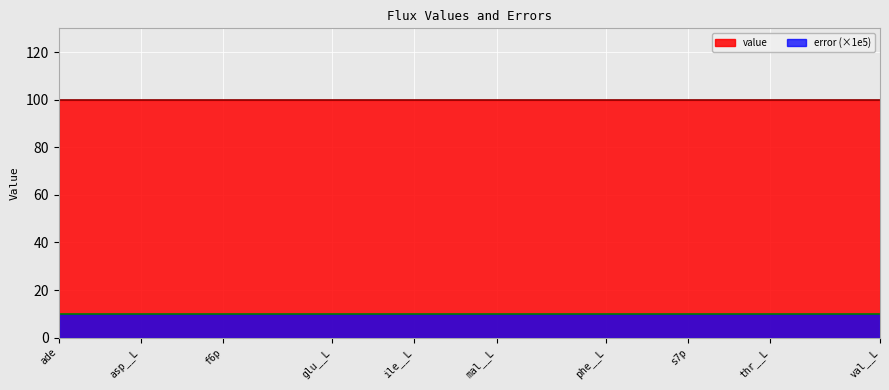

What is the label of the 22nd point from the right?

DIL_g6p_d2.f